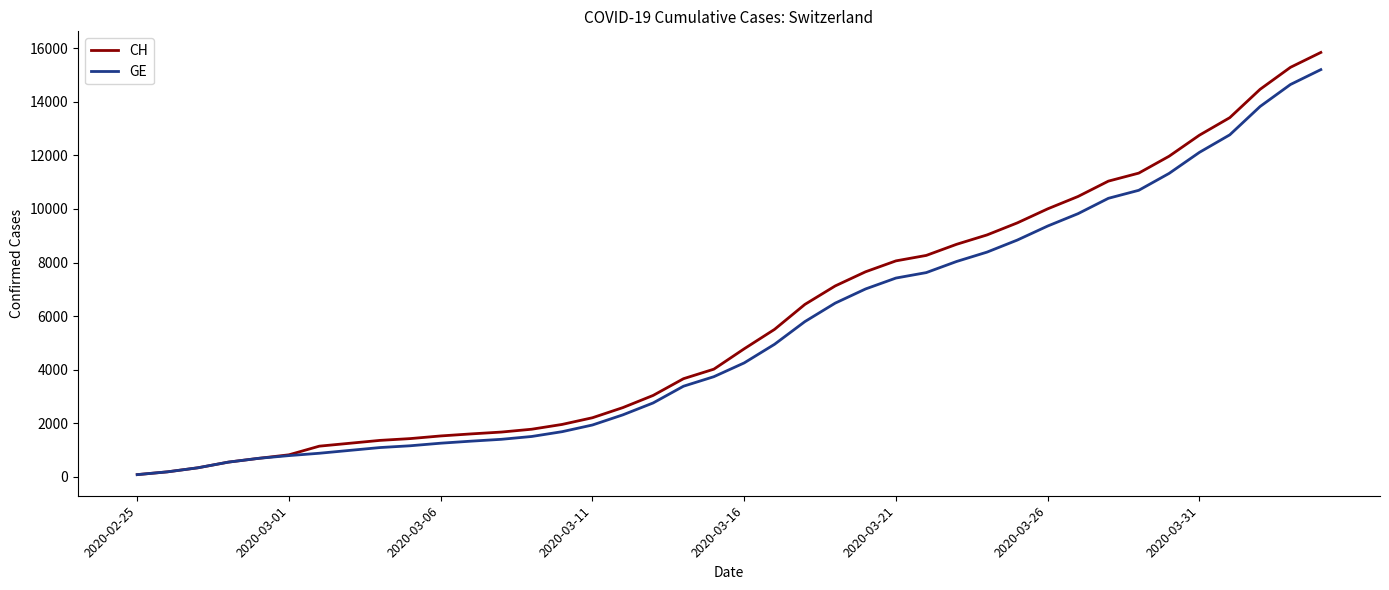

What is the greatest value displayed?

15850